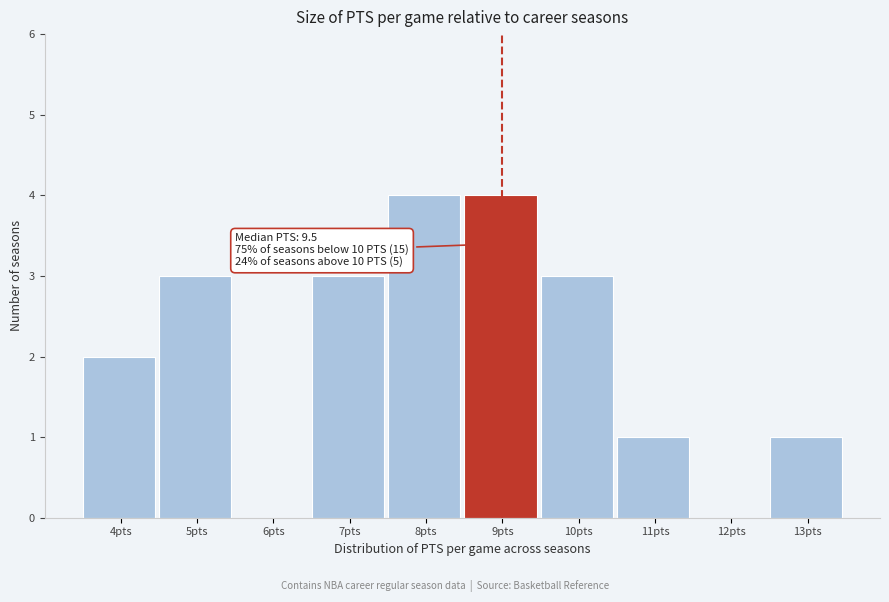

Reading left to right, extract all data points from this chart.

4pts=2	5pts=3	6pts=0	7pts=3	8pts=4	9pts=4	10pts=3	11pts=1	12pts=0	13pts=1